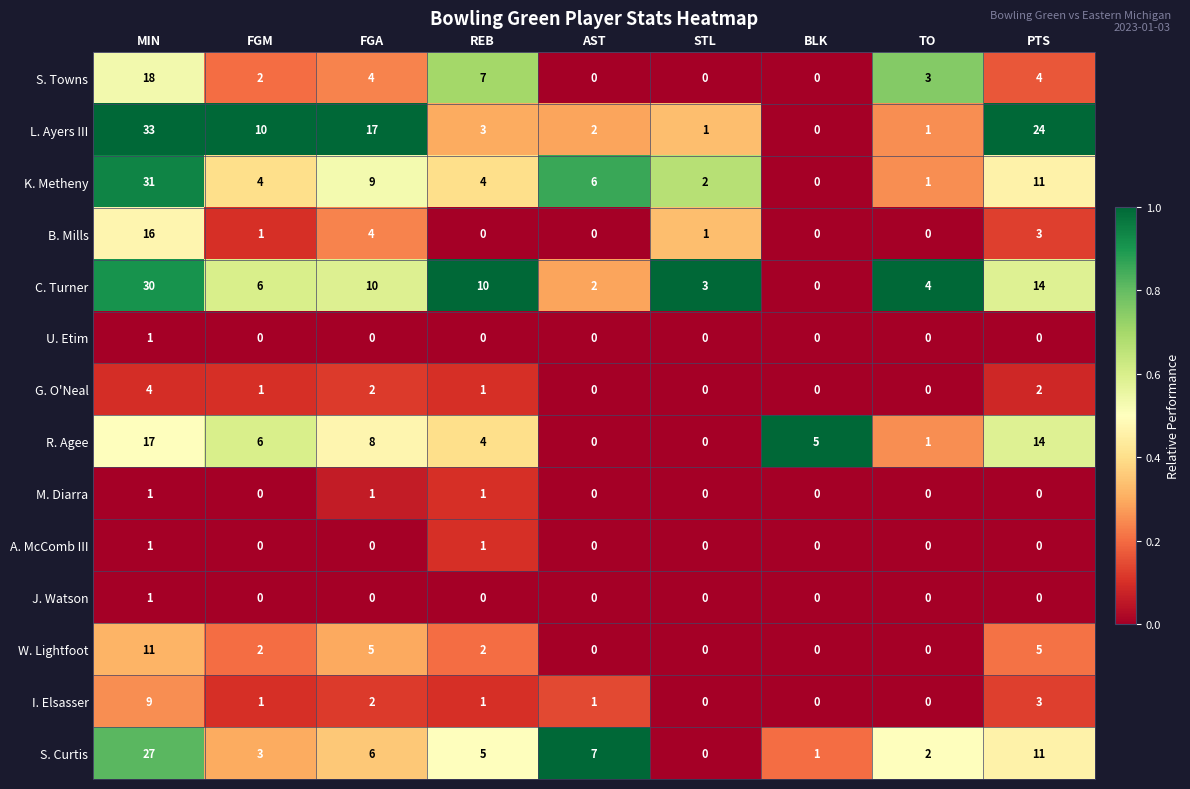

Is it true that A. McComb III equals 1 at REB?

True